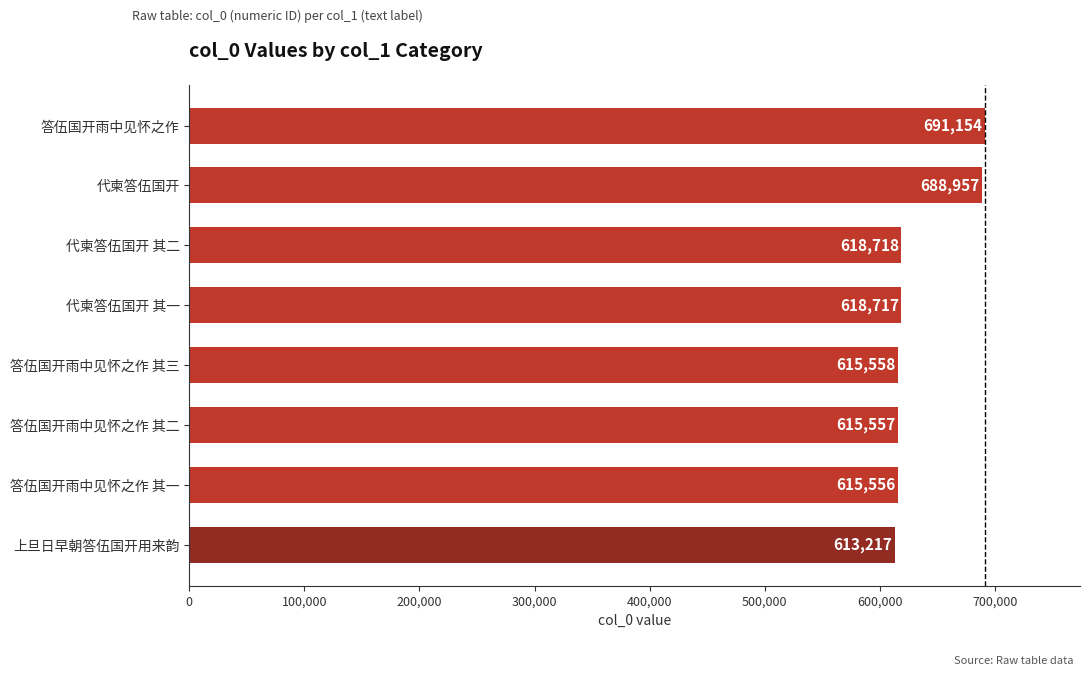

List the labels in order of value, largest first.

答伍国开雨中见怀之作, 代柬答伍国开, 代柬答伍国开 其二, 代柬答伍国开 其一, 答伍国开雨中见怀之作 其三, 答伍国开雨中见怀之作 其二, 答伍国开雨中见怀之作 其一, 上旦日早朝答伍国开用来韵